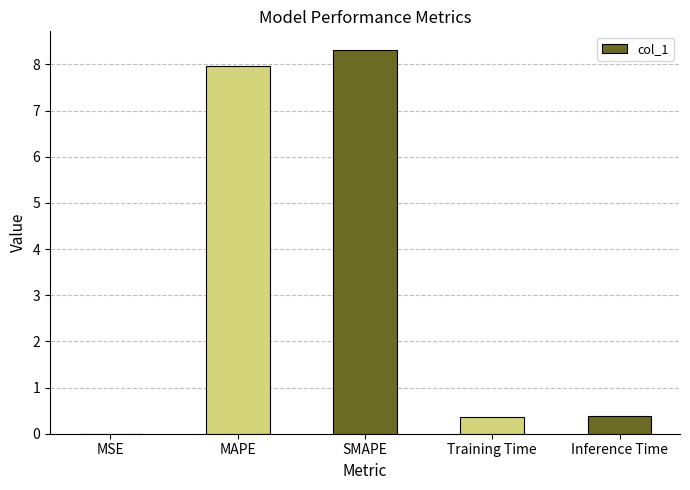

The chart shows a value of 8.0 at MAPE. True or false?

True